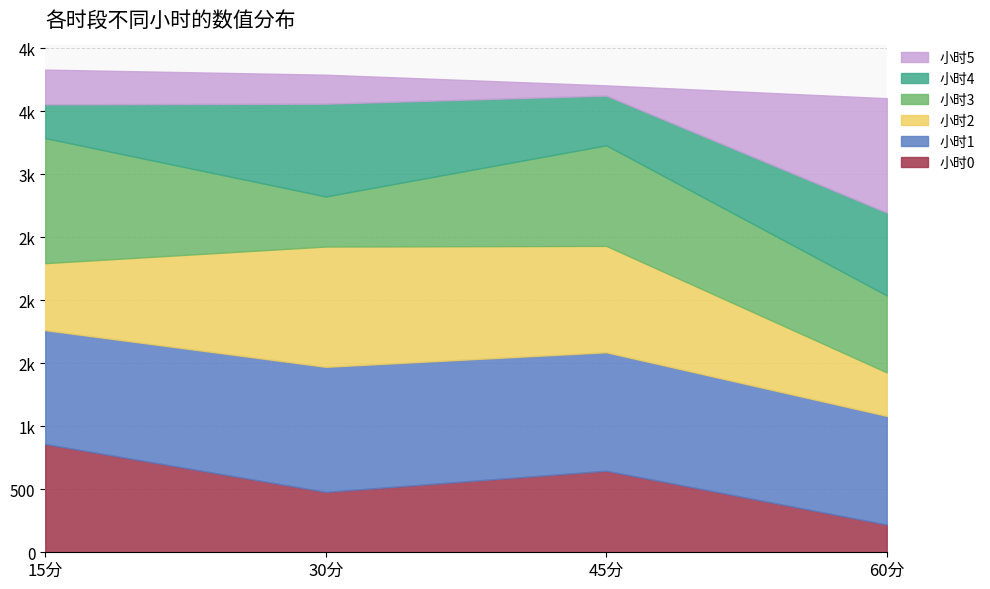

Reading right to left, what are all the values shown in this chart?

小时0: 60分=220.1	45分=647.4	30分=479.5	15分=859.4
小时1: 60分=862.3	45分=940.0	30分=992.4	15分=903.4
小时2: 60分=345.3	45分=844.2	30分=954.6	15分=531.8
小时3: 60分=611.1	45分=798.5	30分=397.6	15分=992.7
小时4: 60分=657.5	45分=394.5	30分=736.0	15分=267.7
小时5: 60分=907.3	45分=81.0	30分=230.1	15分=275.7